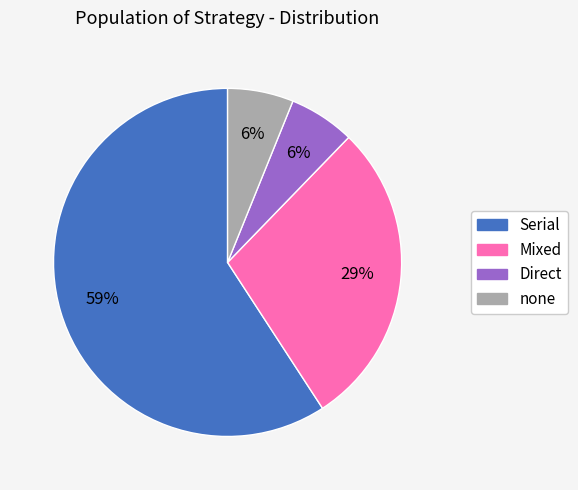

To the nearest percent, what is the difference between the largest and smallest slice percentages?

53%